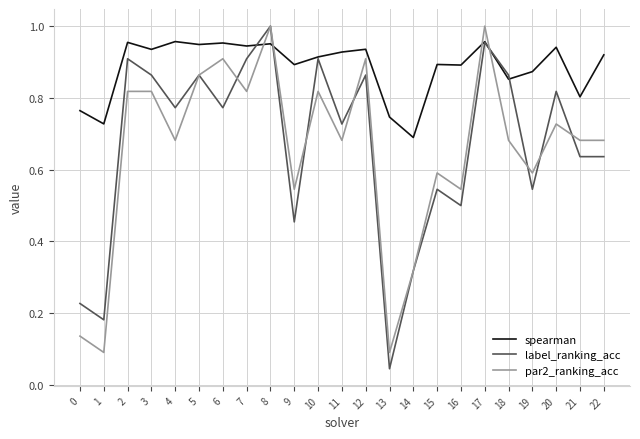

What are all the series names shown in the legend?

spearman, label_ranking_acc, par2_ranking_acc